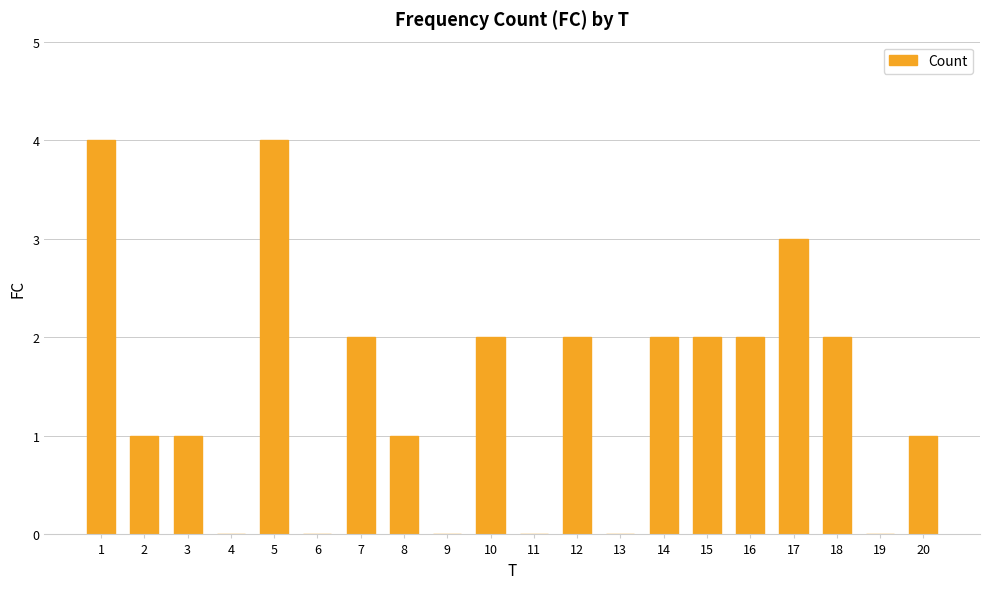

What is the change in value from 3 to 7?

+1